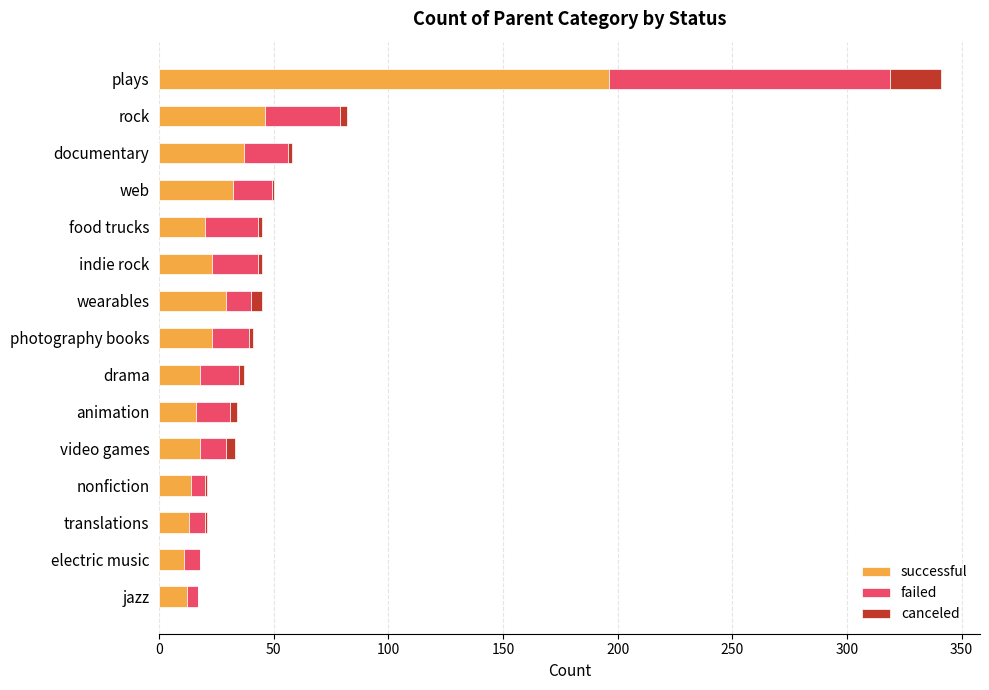

True or false: successful has a value of 41 at wearables.

False